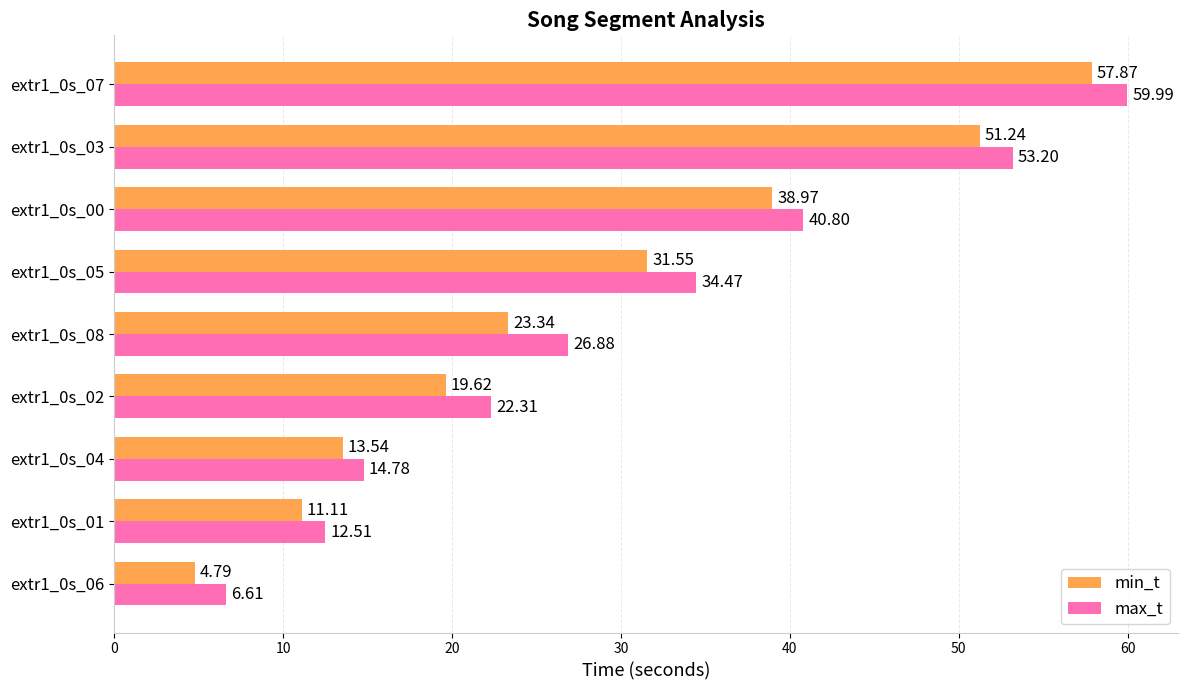

How many values in the min_t series are below 23?

4